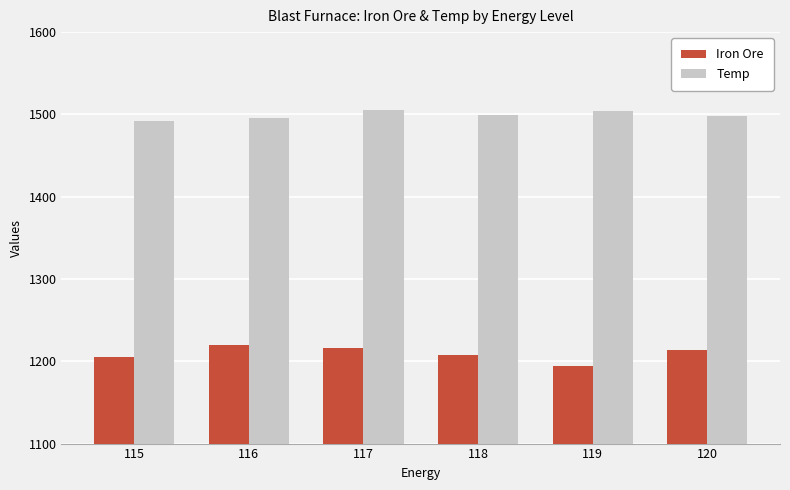

Is the value of Temp at 115 greater than the value of Iron Ore at 115?

Yes